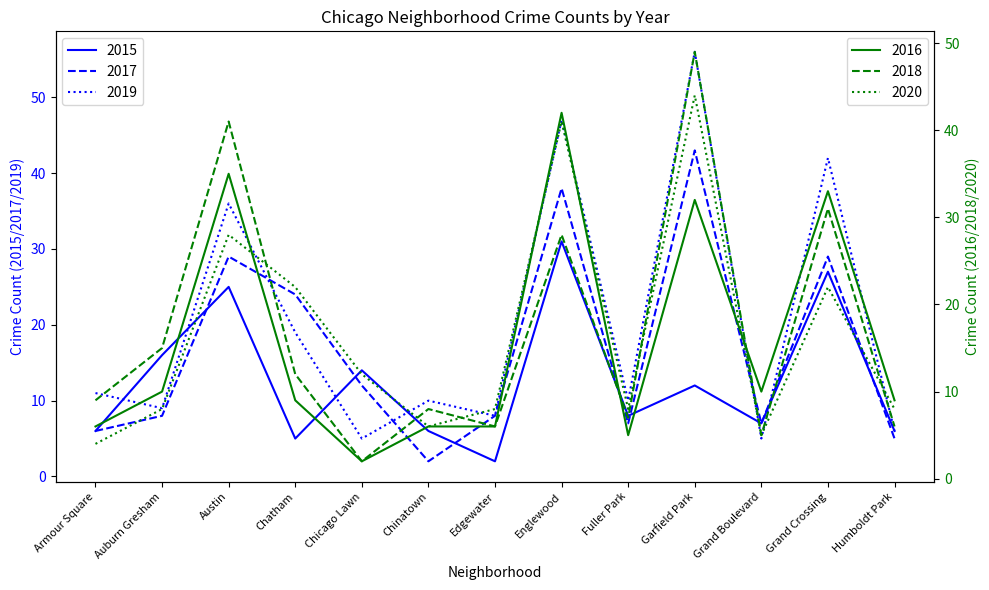

Which series has the largest range (max minus min)?

2019